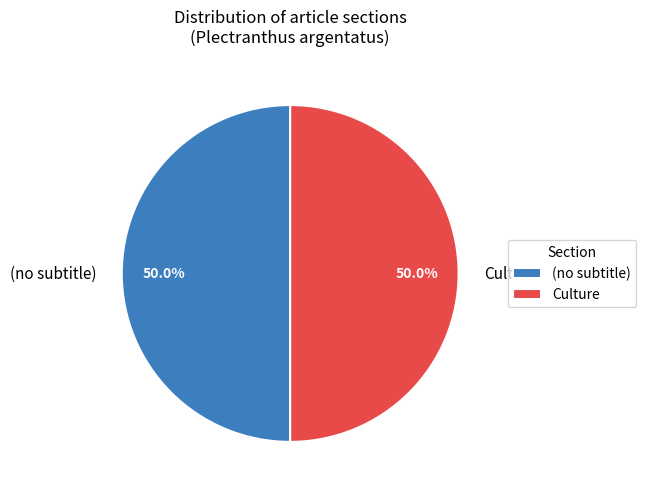

What percentage do Culture and (no subtitle) together represent?

100.0%